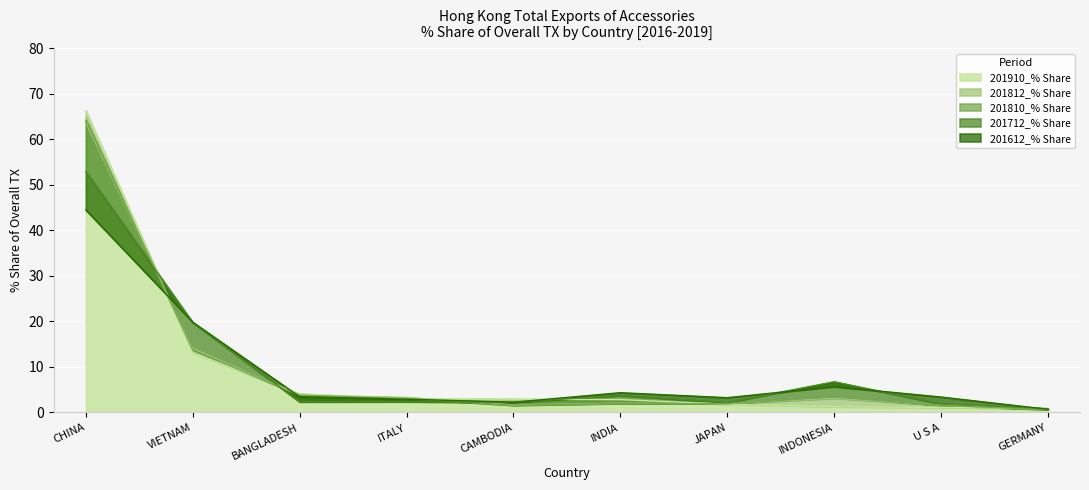

At which label is 201910_% Share closest to 33?

VIETNAM